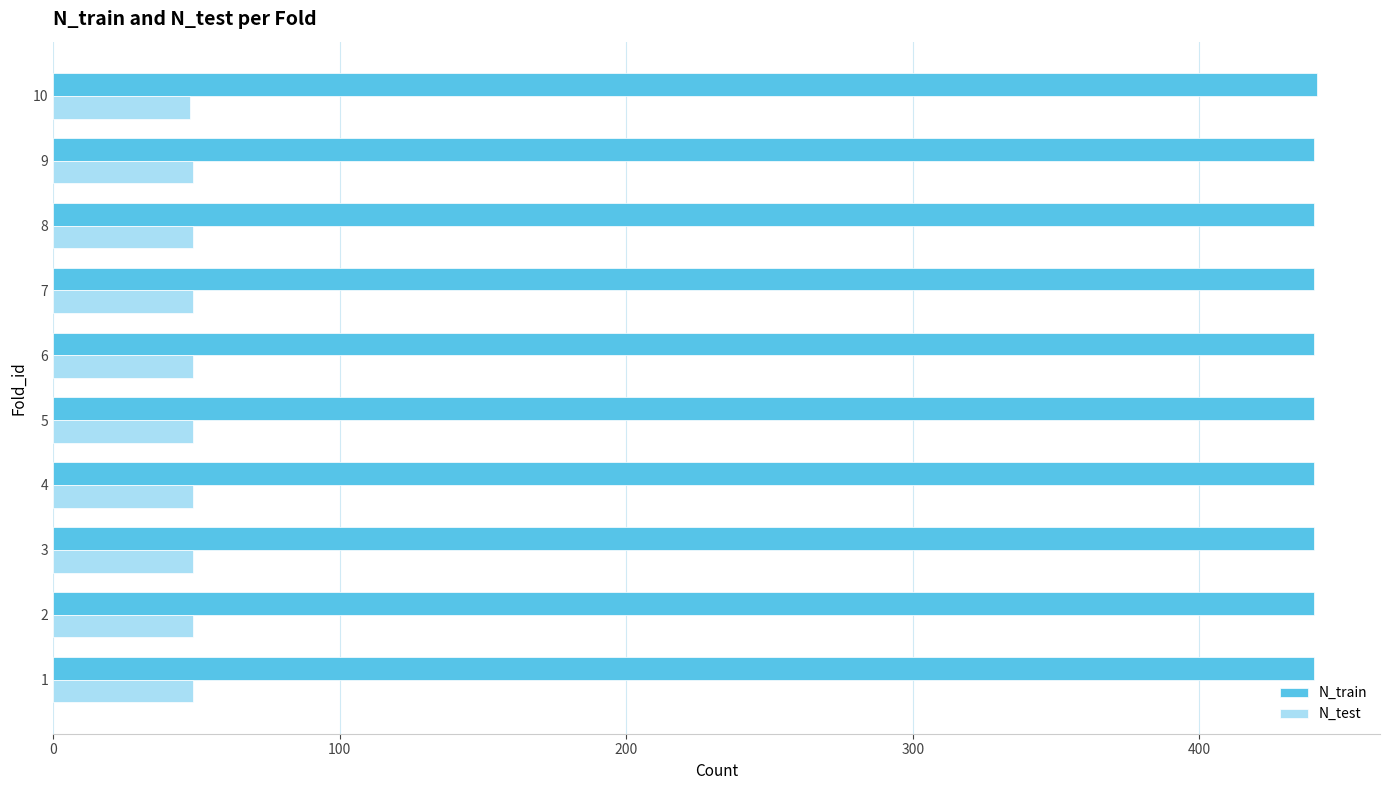

What is the total value across all series at 2?

489